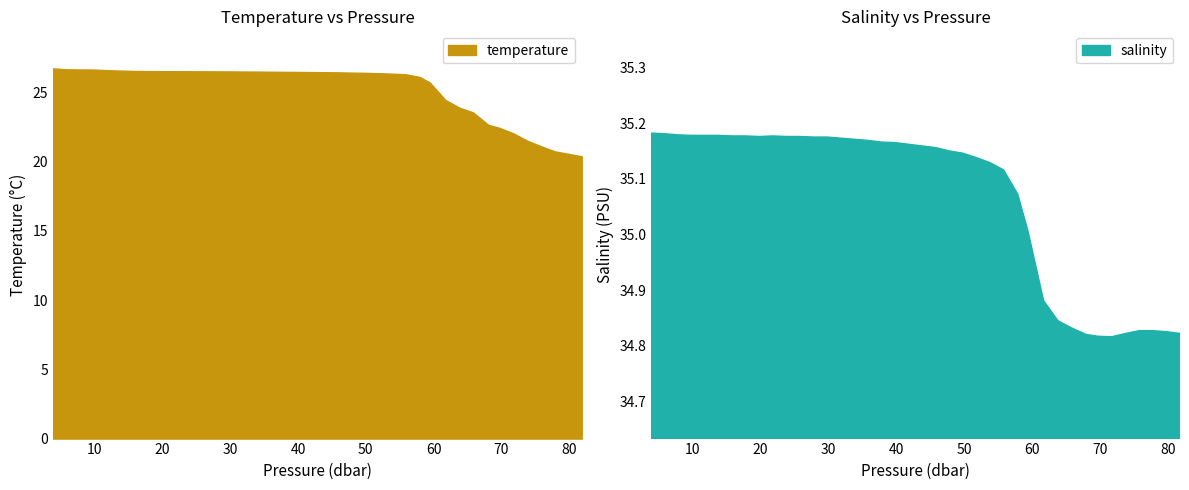

Is the value of salinity at 59.419998 greater than the value of pressure at 69.720001?

No